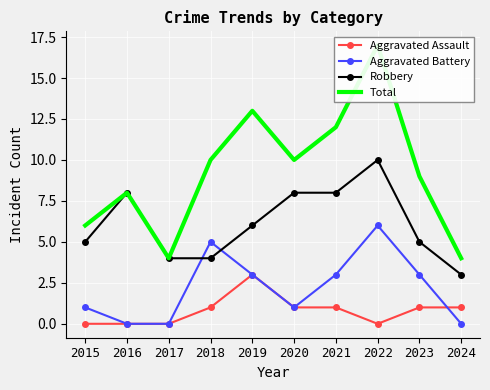

How many distinct data groups are displayed?

4